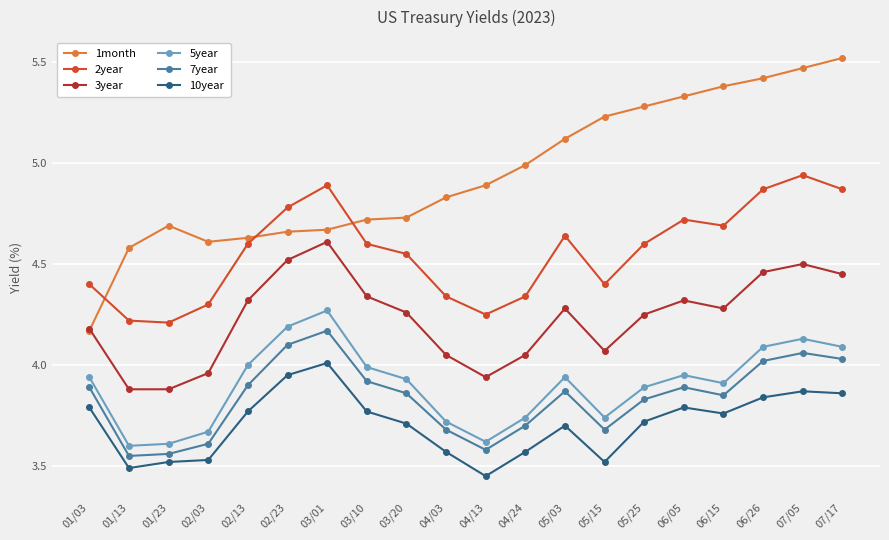

Rank the series at 02/13 from highest to lowest value.

1month, 2year, 3year, 5year, 7year, 10year